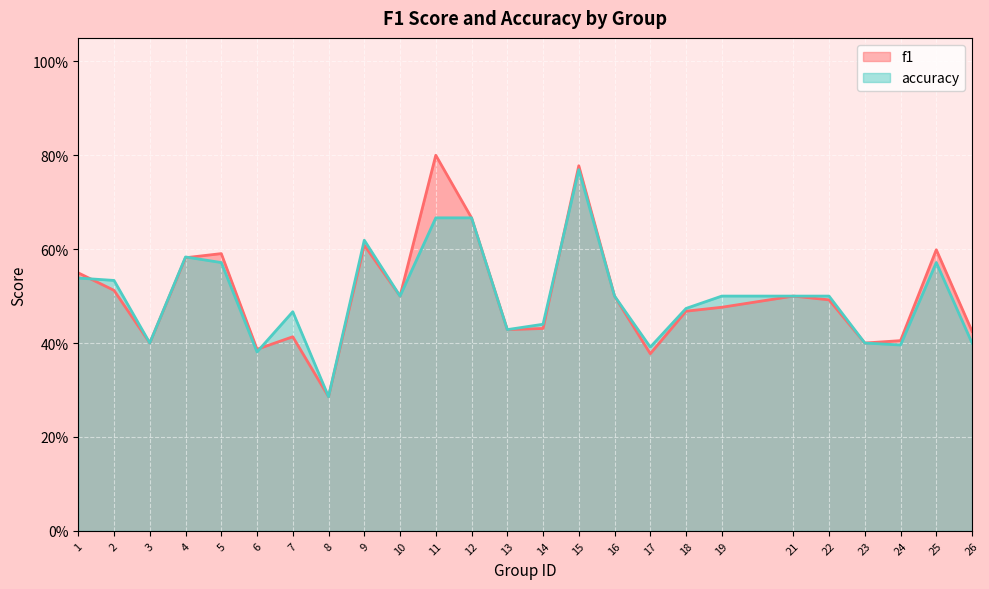

At which category does accuracy reach its first local valley?

3